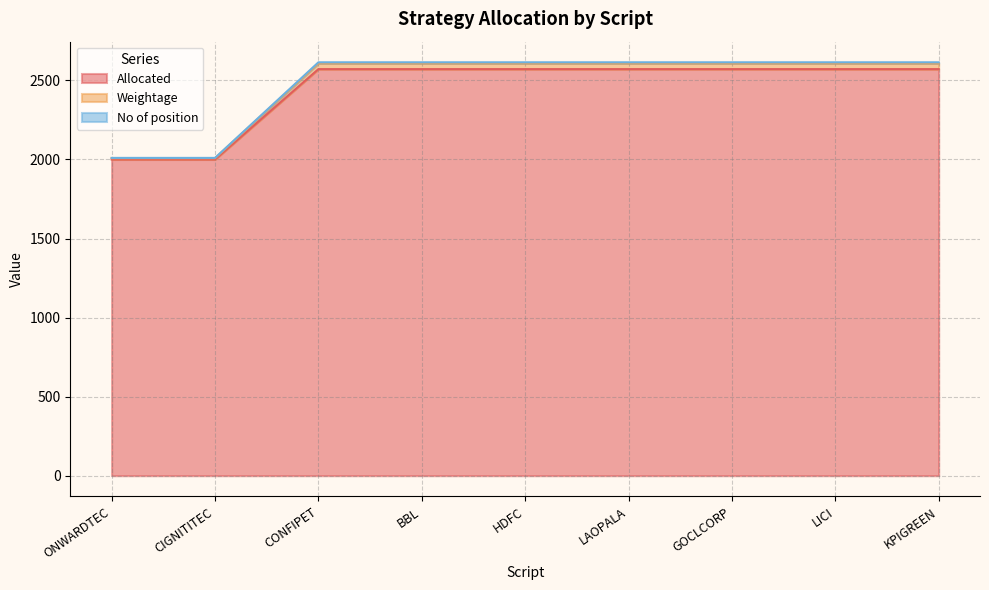

True or false: No of position and Allocated cross at least once.

False